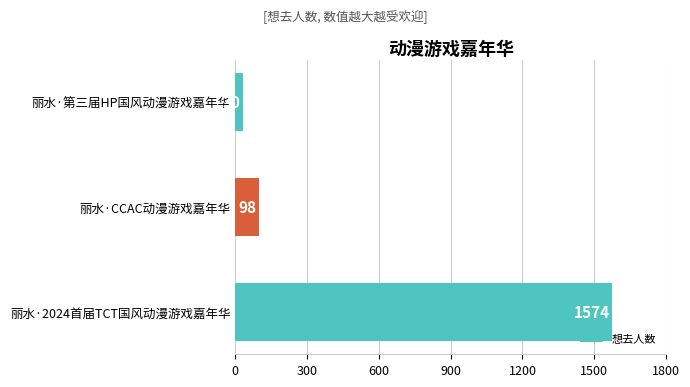

Reading bottom to top, what are all the values shown in this chart?

丽水·2024首届TCT国风动漫游戏嘉年华=1574	丽水·CCAC动漫游戏嘉年华=98	丽水·第三届HP国风动漫游戏嘉年华=30